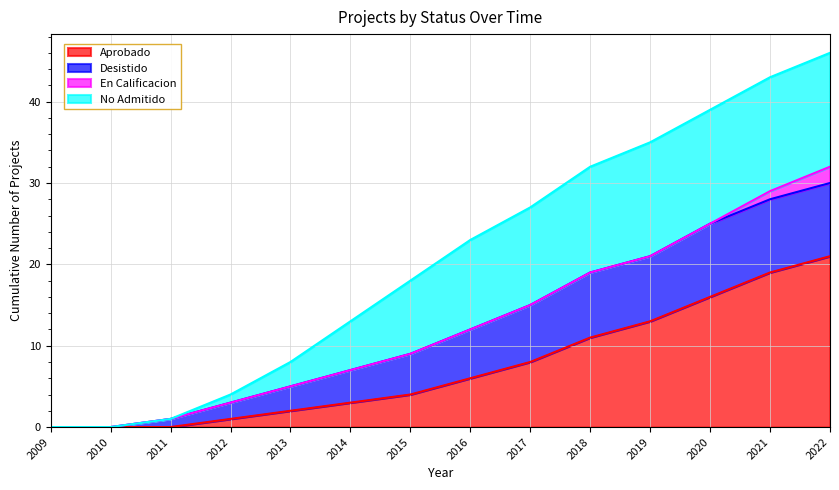

What is the total value across all series at 2016?

23